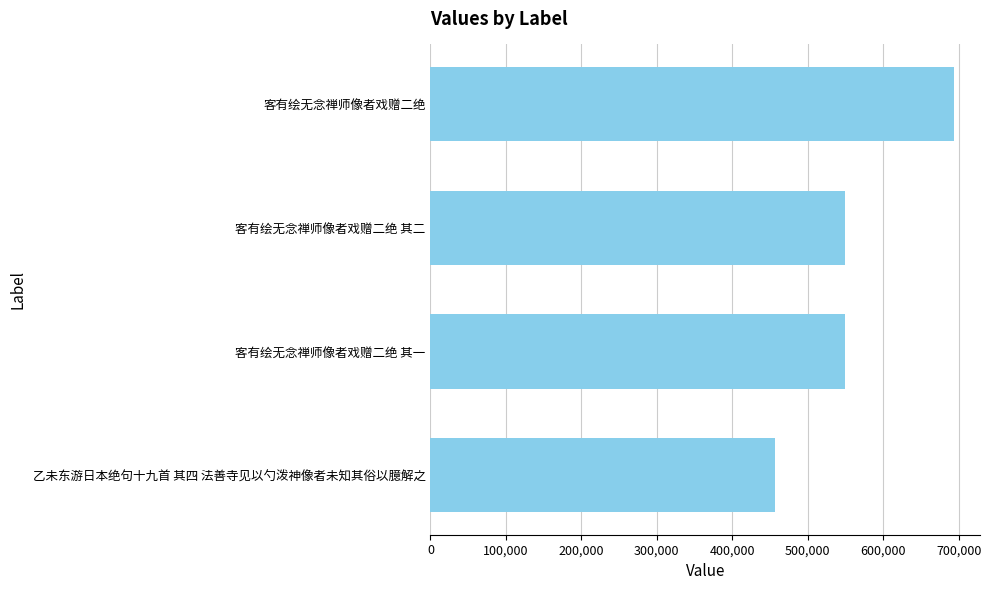

How many data points does each series have?

4